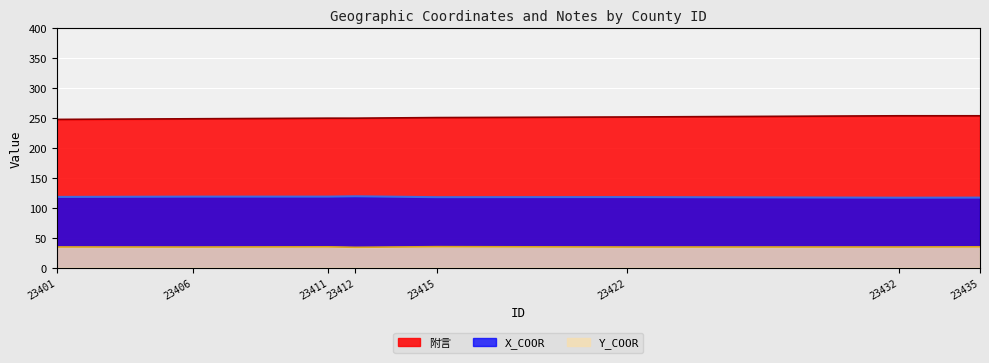

True or false: 附言 and Y_COOR cross at least once.

False